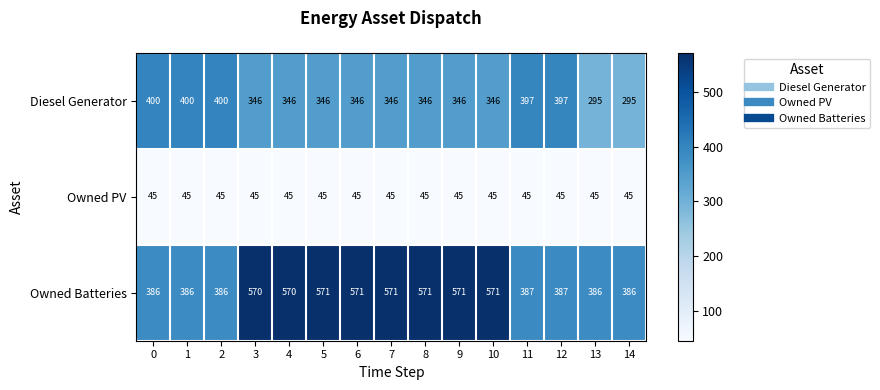

Which series has the largest total across all categories?

Owned Batteries